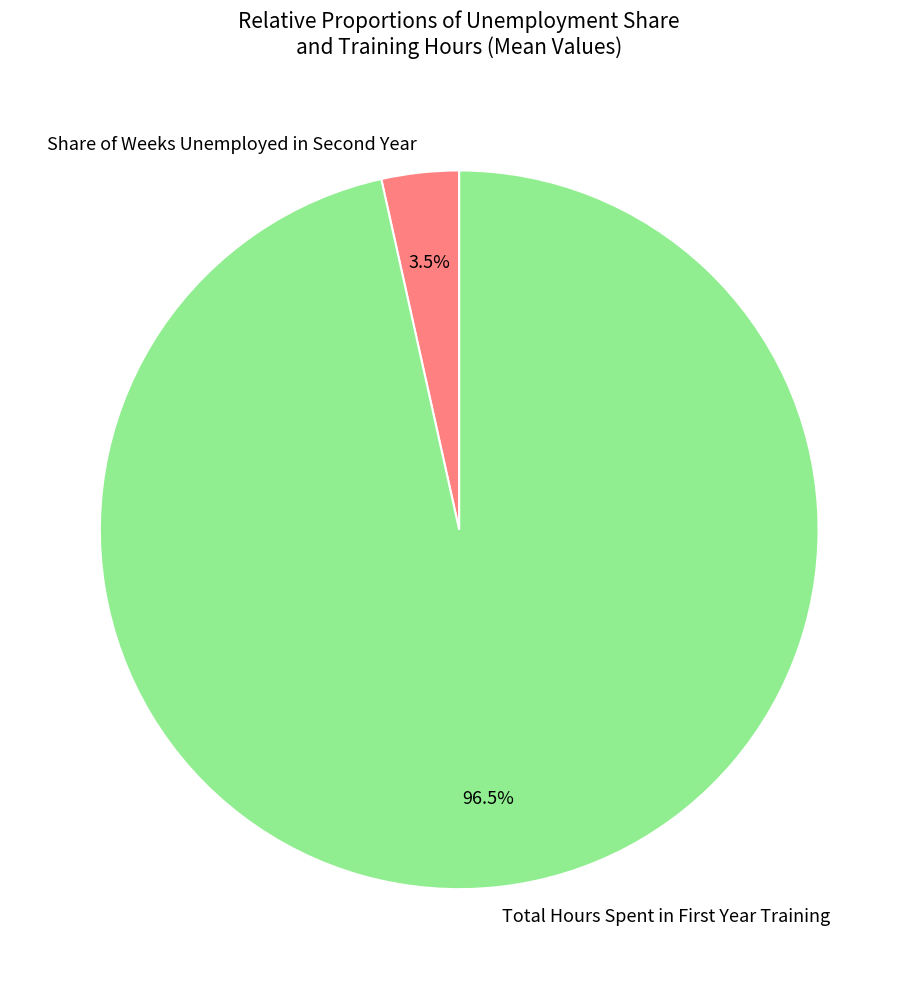

Which category accounts for the majority?

Total Hours Spent in First Year Training